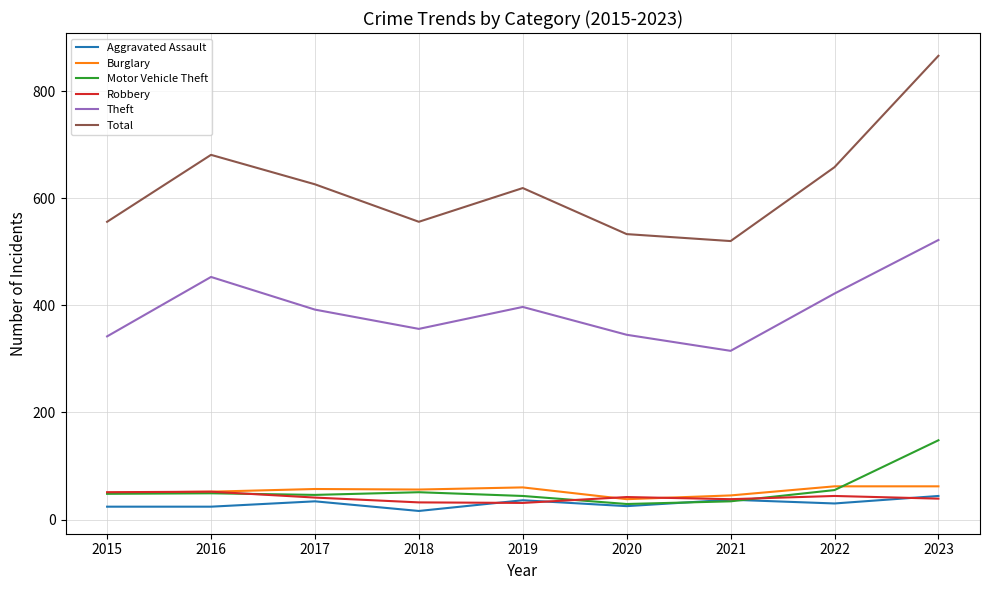

What is the sum of the Theft values at 2015 and 2021?

657